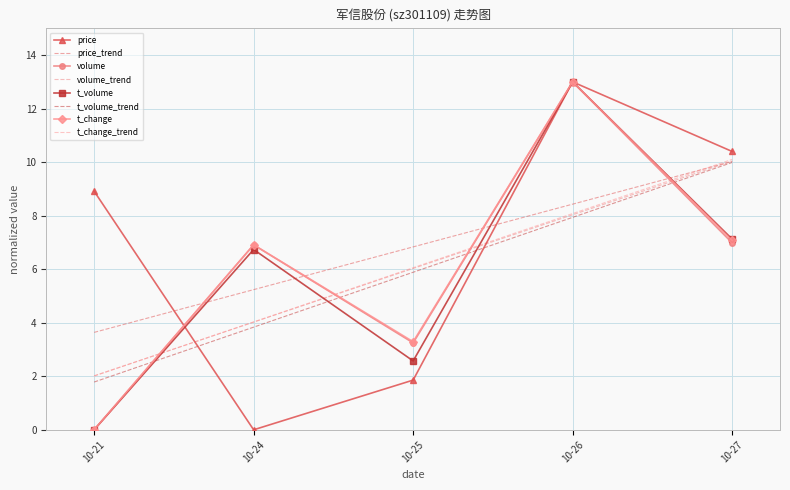

Where does the price series first go above 8?

10-21